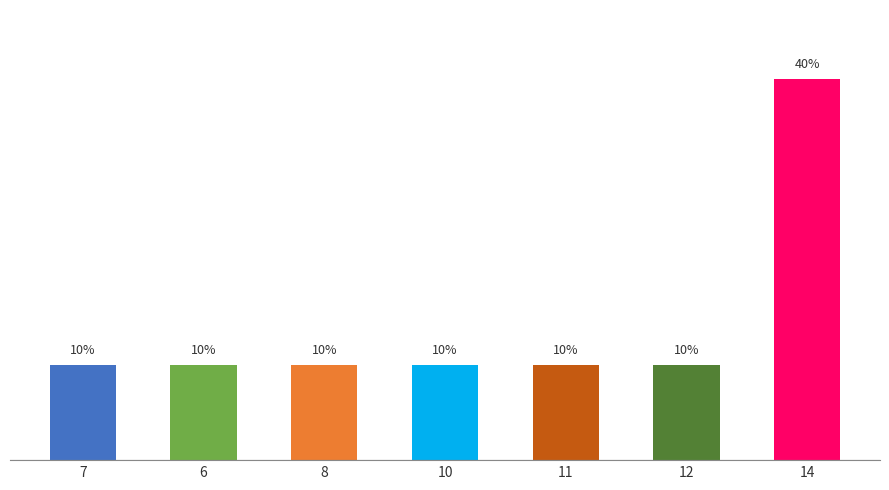

What is the sum of all values?

100